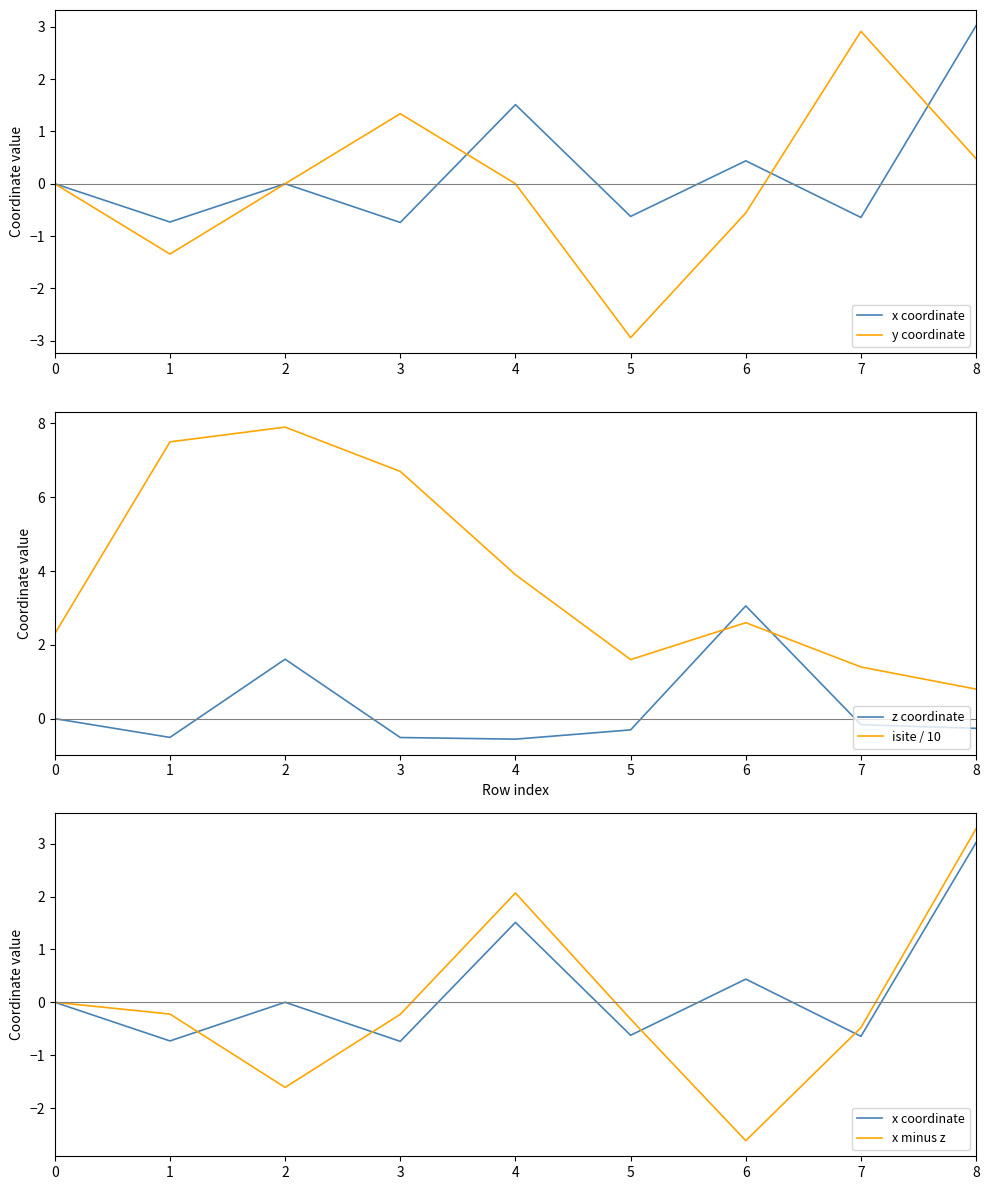

At which category does z coordinate reach its first local peak?

2